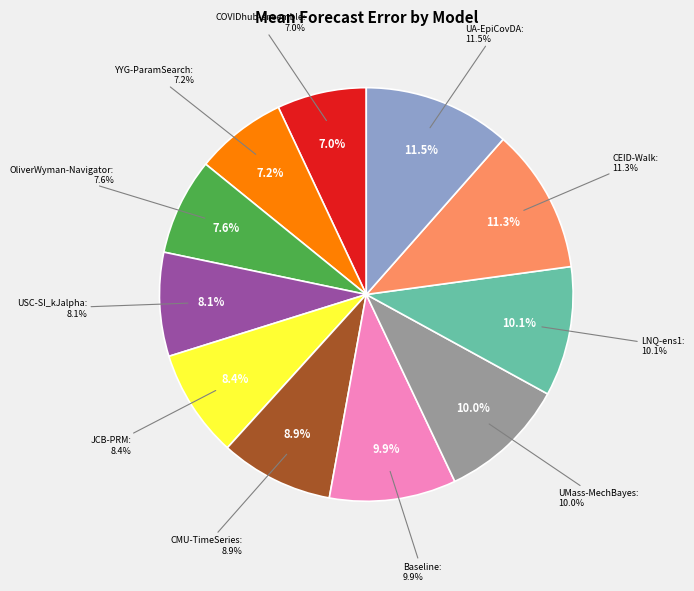

How many slices are in this pie chart?

11